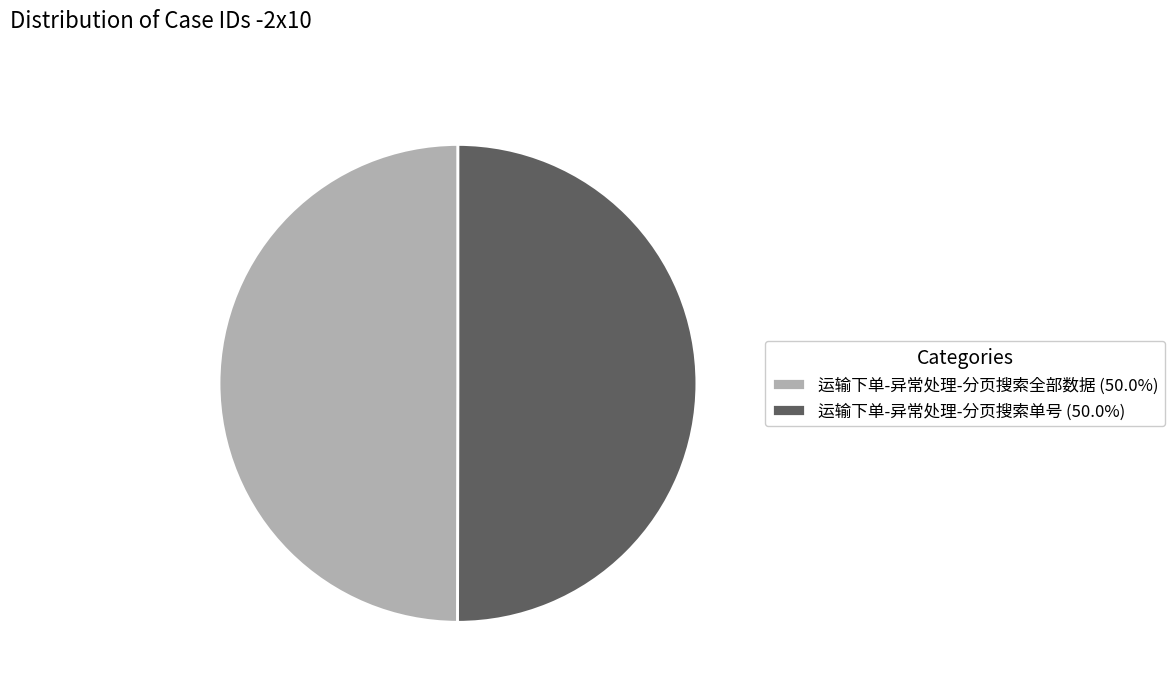

How many segments does this pie chart have?

2